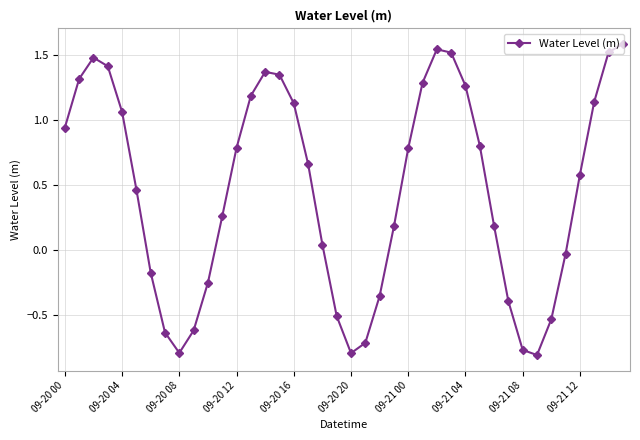

What is the difference between the second highest and minimum values?

2.4